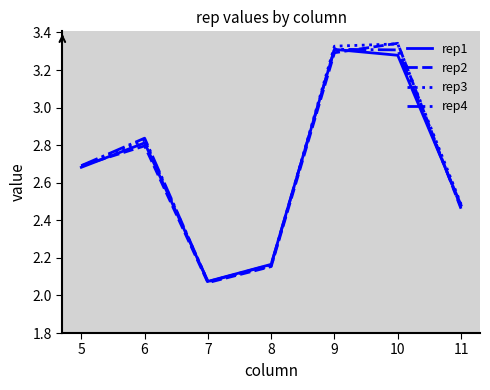

True or false: rep2 has a value of 2.7 at 5.

True